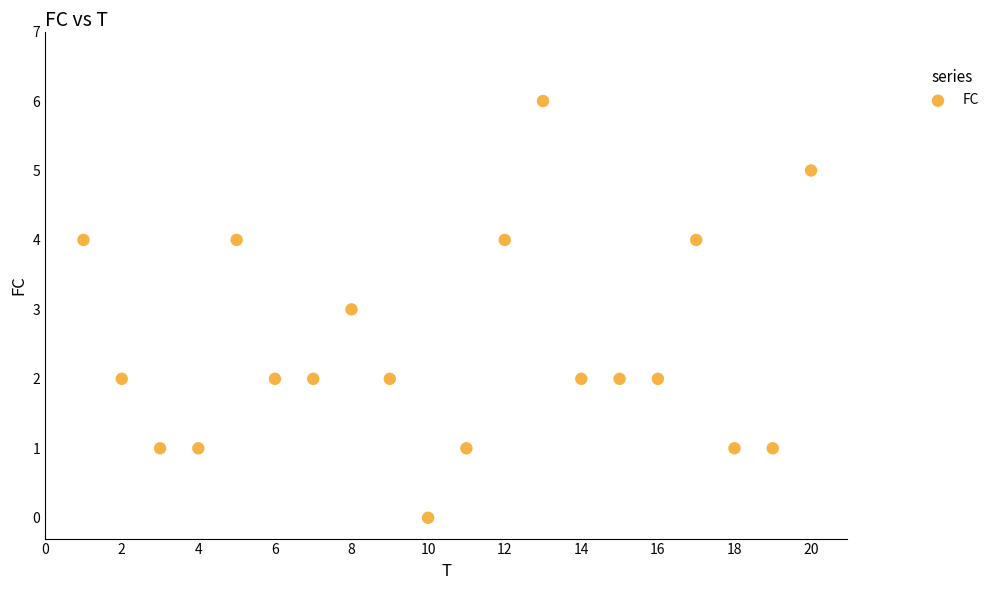

What is the range of X values (max minus min)?

19